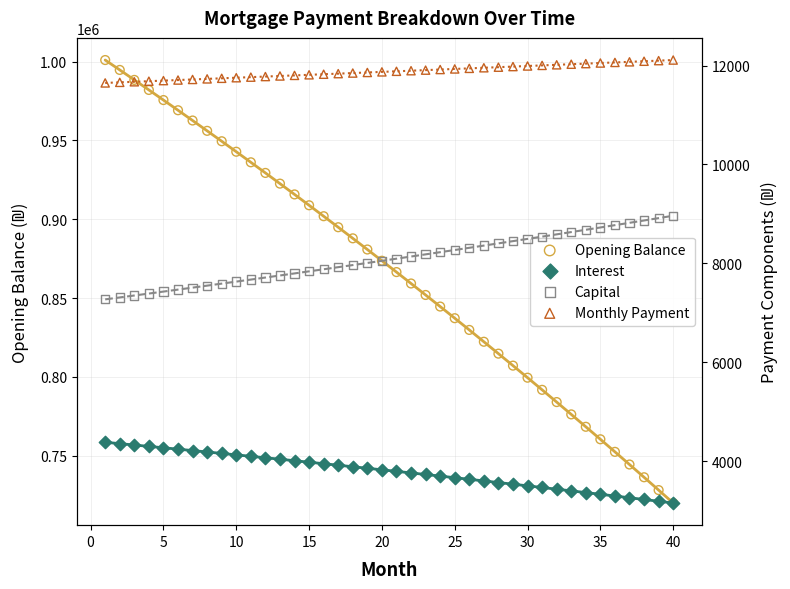

Which series has the largest total across all categories?

Opening Balance